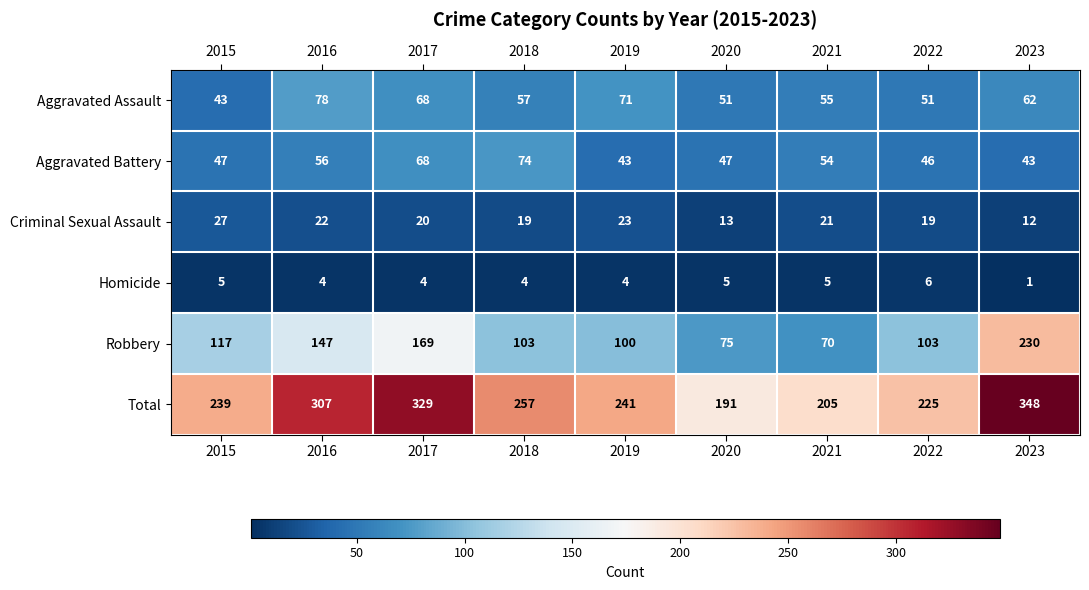

Which series has the largest range (max minus min)?

Robbery